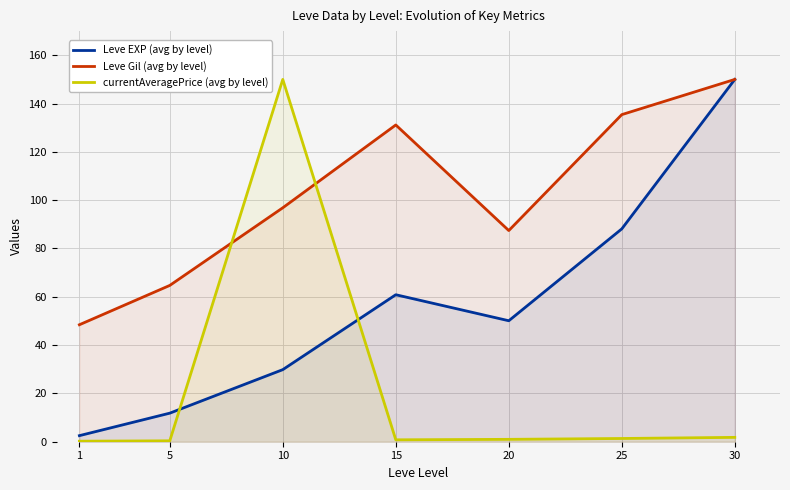

True or false: Leve EXP (avg by level) and Leve Gil (avg by level) cross at least once.

False